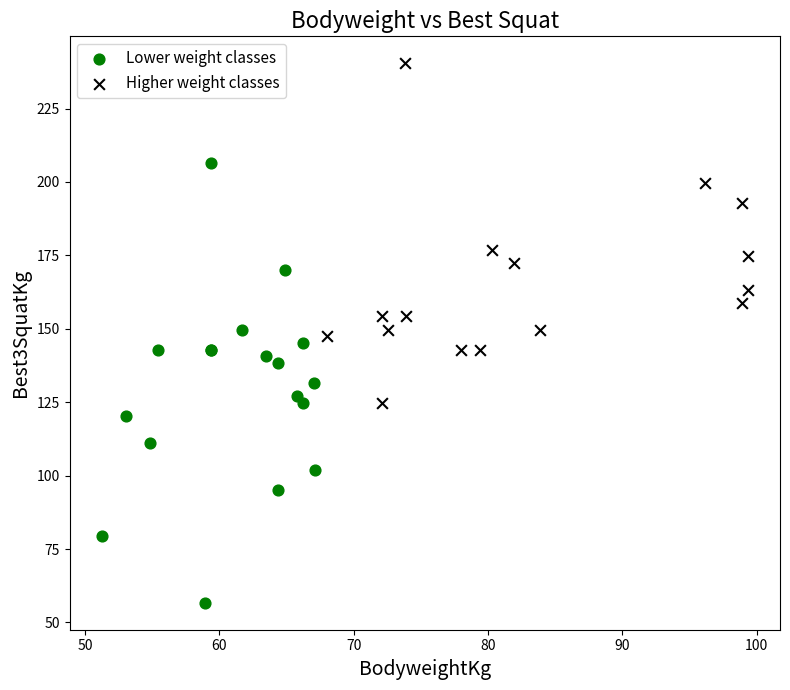

Which series reaches the maximum Y coordinate?

Higher weight classes